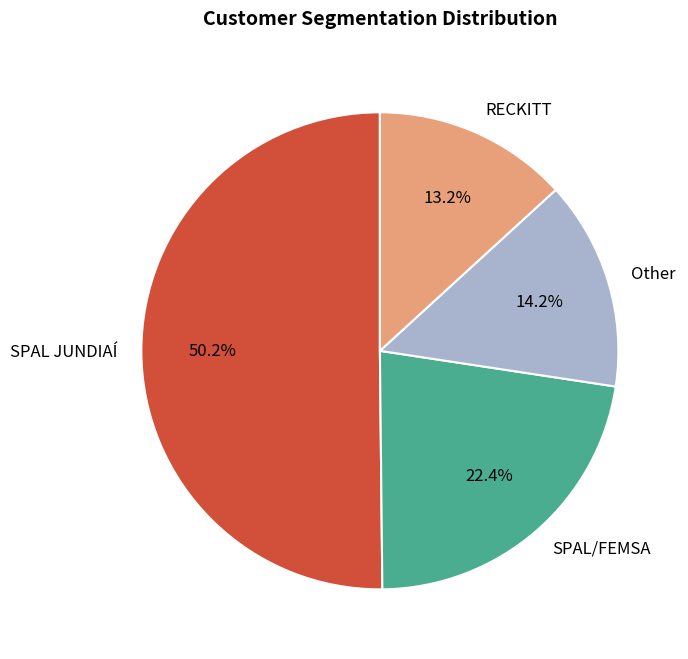

What is the majority slice?

SPAL JUNDIAÍ